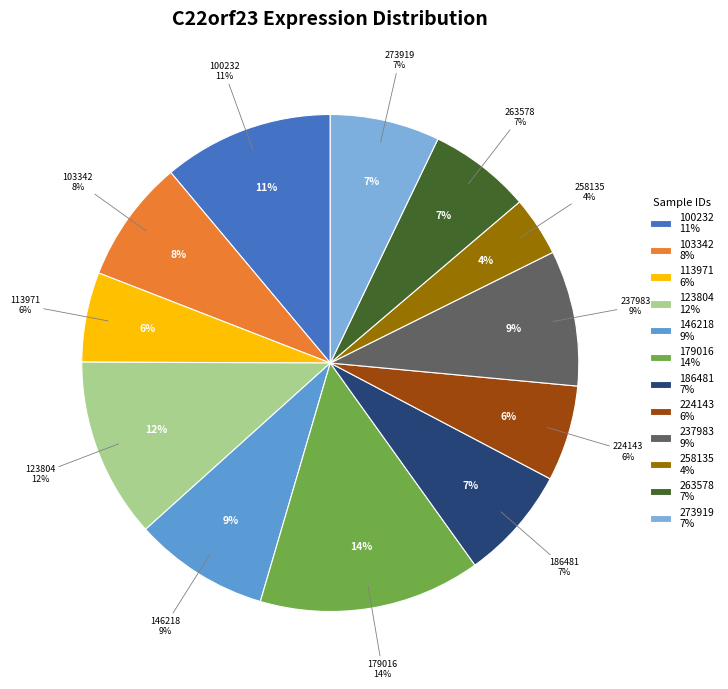

What is the change in value from 146218 to 186481?

-1.2